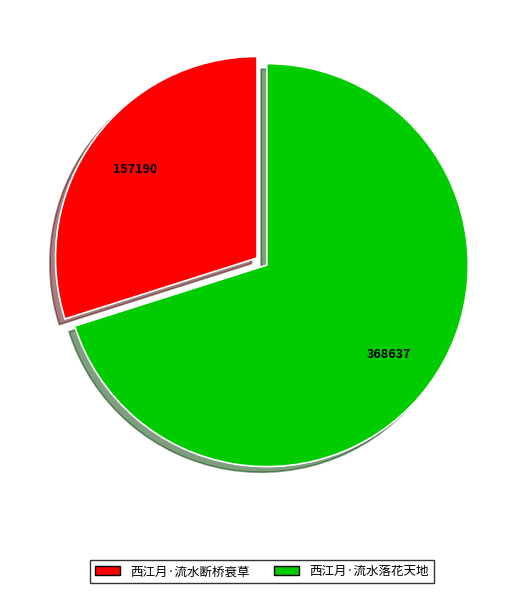

Combined, do 西江月·流水断桥衰草 and 西江月·流水落花天地 account for over 50%?

Yes